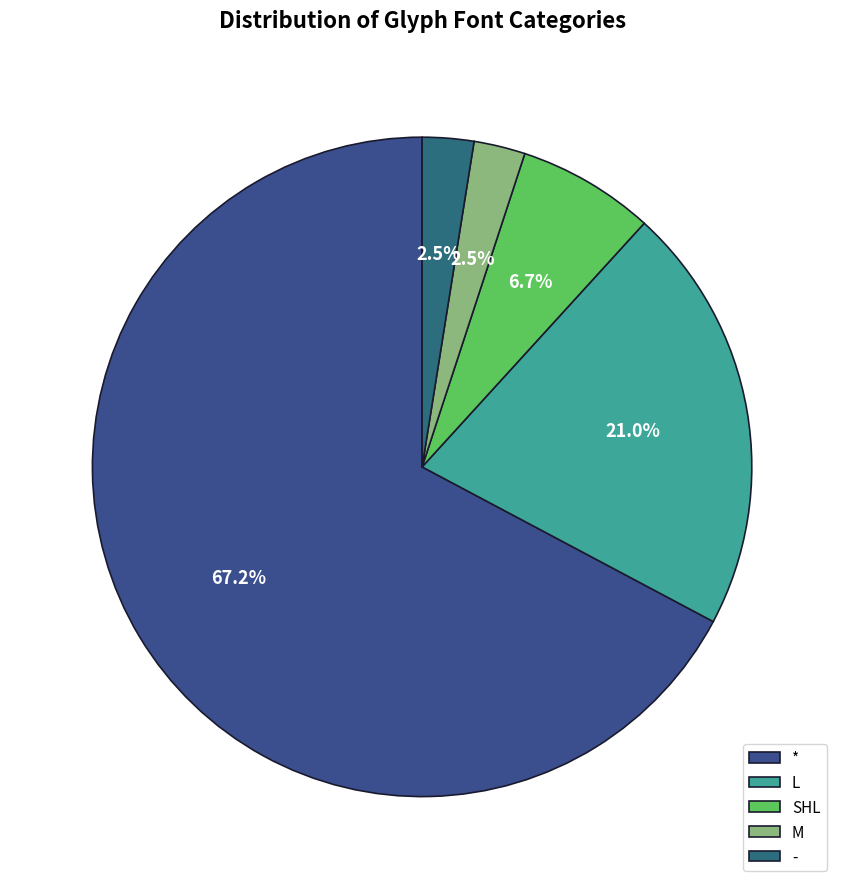

How many slices are in this pie chart?

5